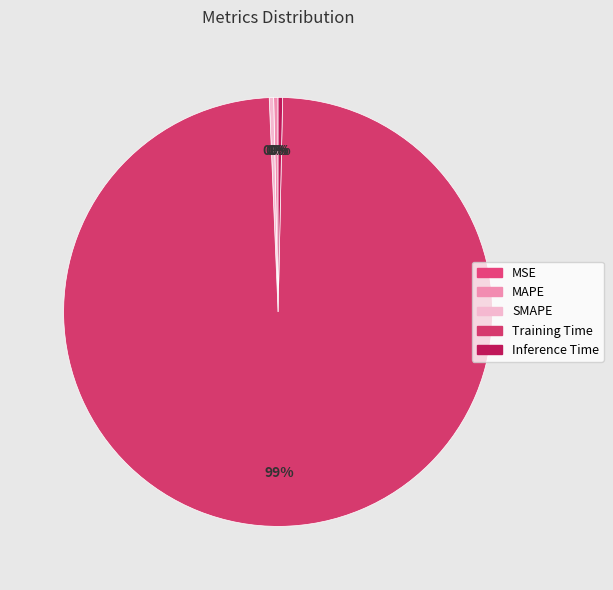

How many segments does this pie chart have?

5